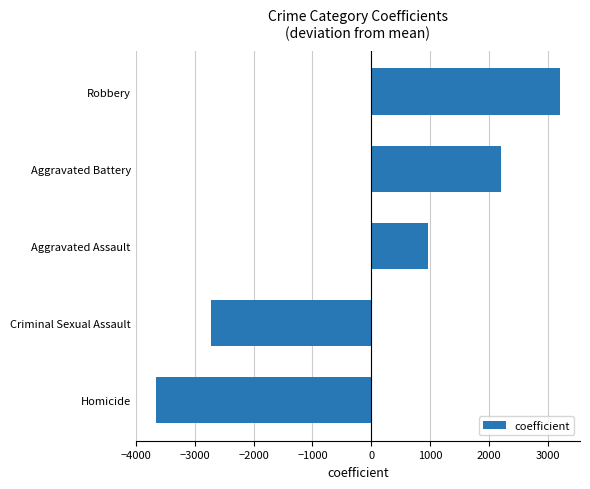

Which label corresponds to the smallest value in the chart?

Homicide